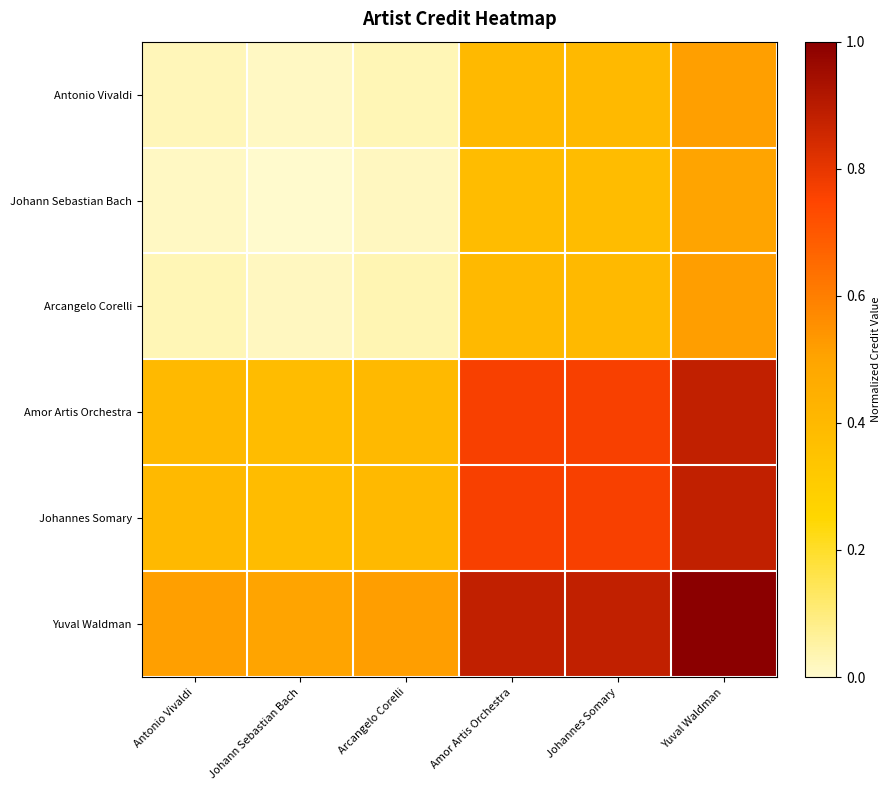

Which series has the largest total across all categories?

Yuval Waldman